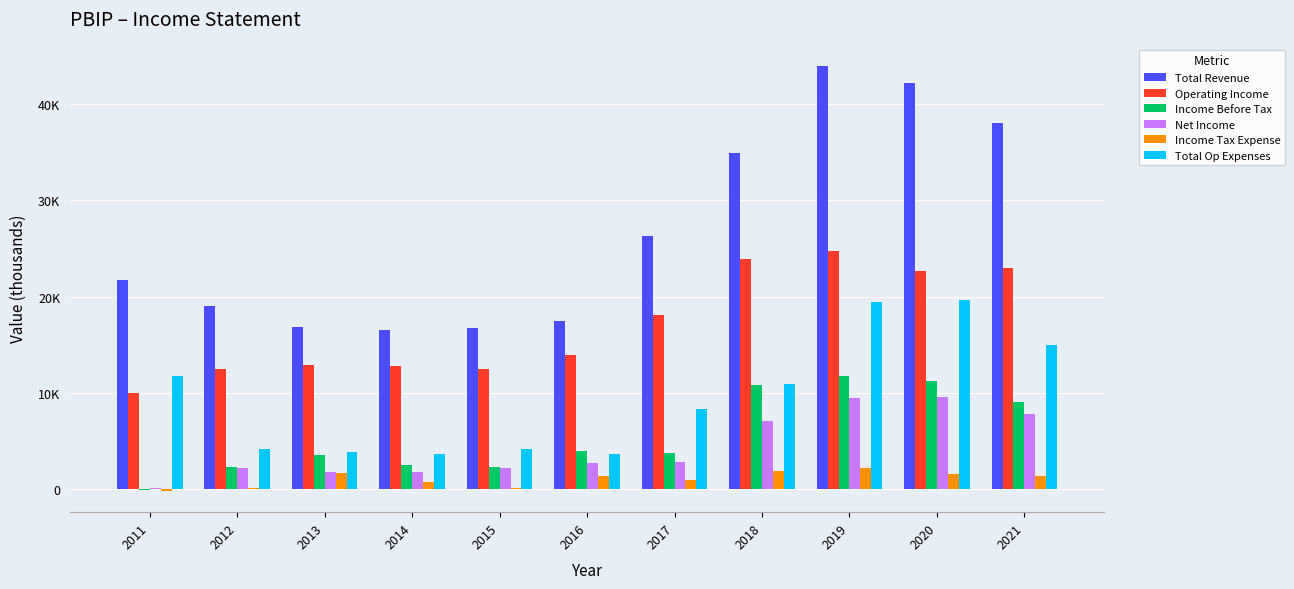

Which series has the largest total across all categories?

Total Revenue